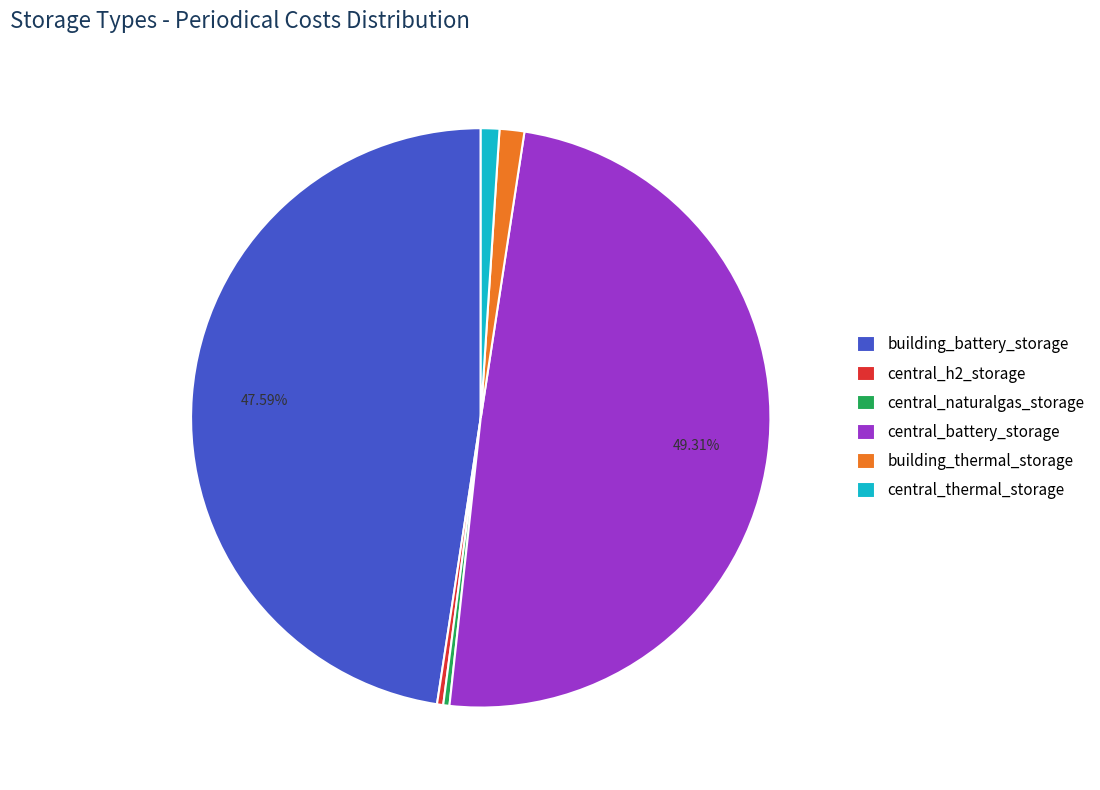

Is there a majority slice in this chart?

No